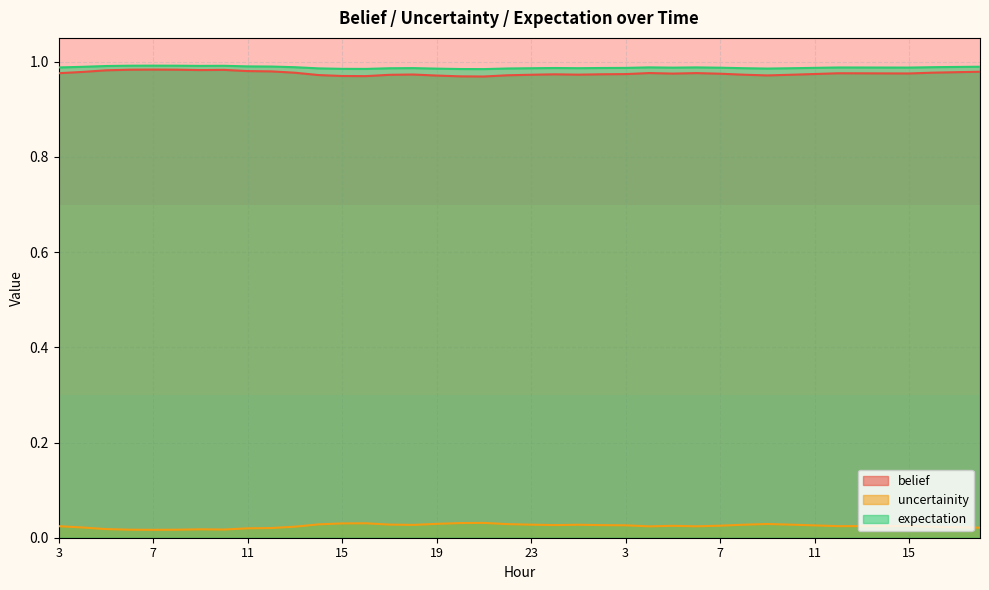

Rank the categories by expectation value from highest to lowest.

7, 8, 6, 10, 9, 5, 11, 12, 18, 4, 17, 16, 13, 4, 6, 3, 12, 13, 14, 15, 5, 7, 11, 3, 2, 0, 18, 1, 8, 23, 10, 17, 14, 22, 9, 19, 15, 16, 20, 21